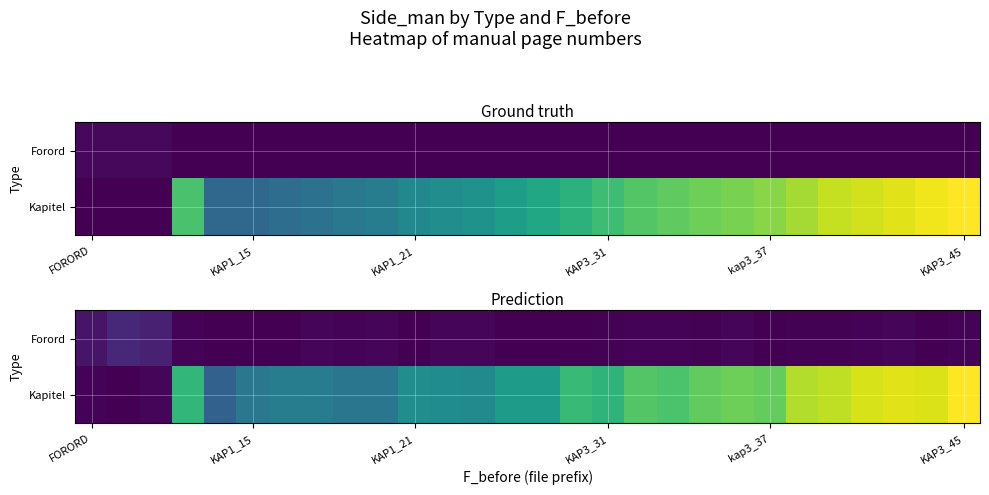

Rank the series at KAP3_45 from highest to lowest value.

Kapitel, Forord